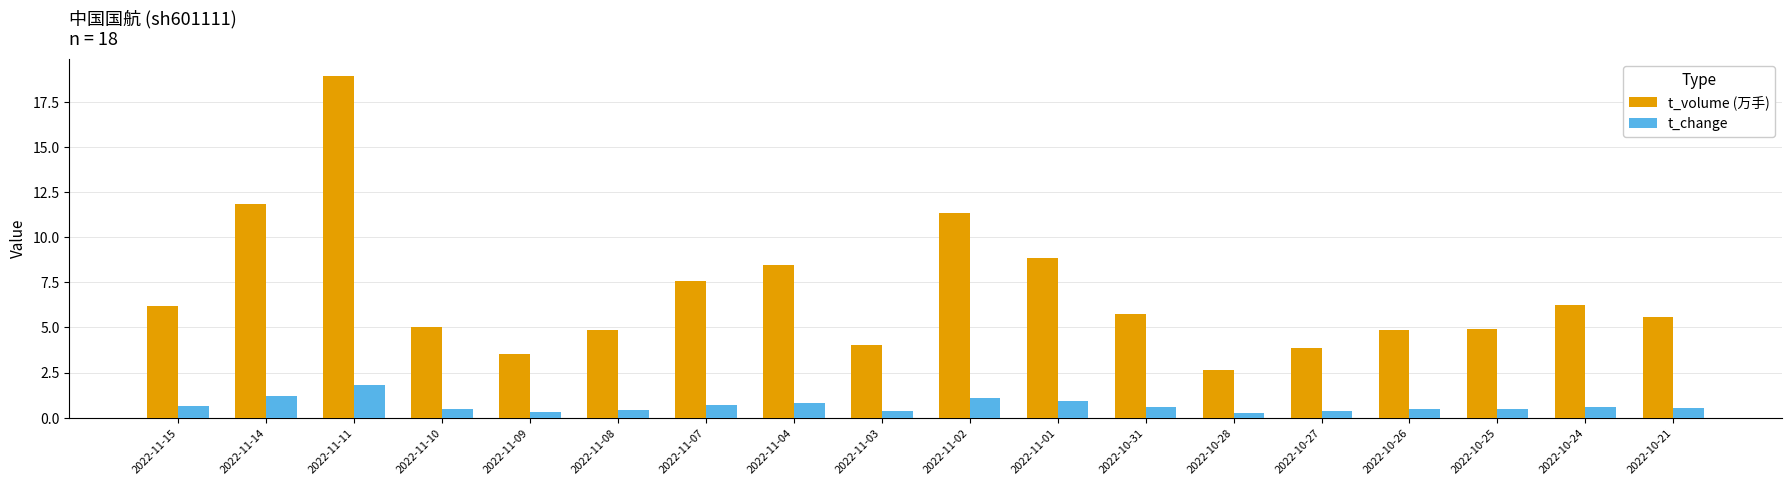

Which label corresponds to the largest value in the chart?

2022-11-11